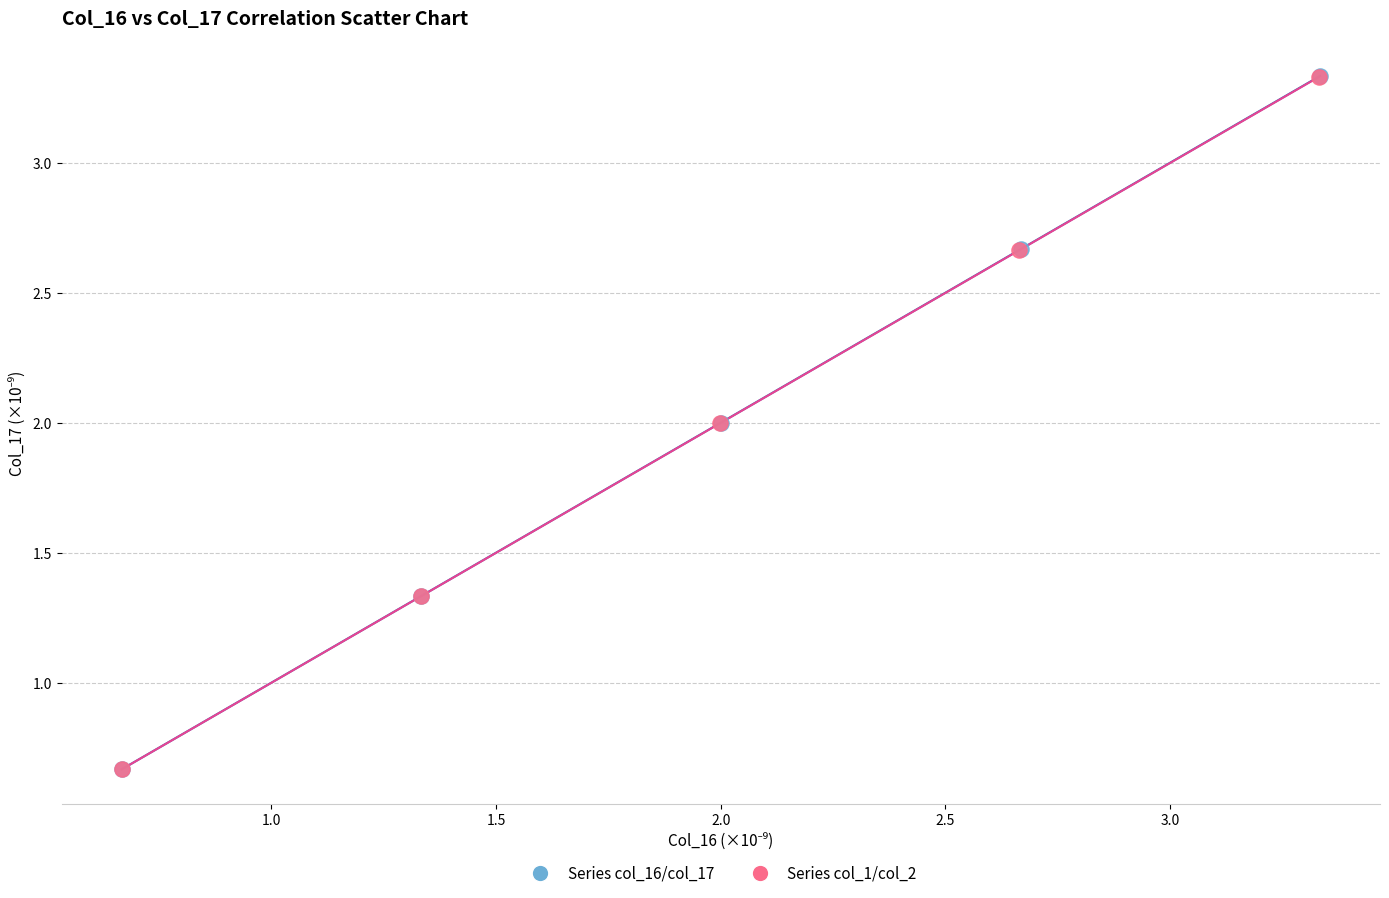

Which series has the largest Y range (max minus min)?

Series col_16/col_17